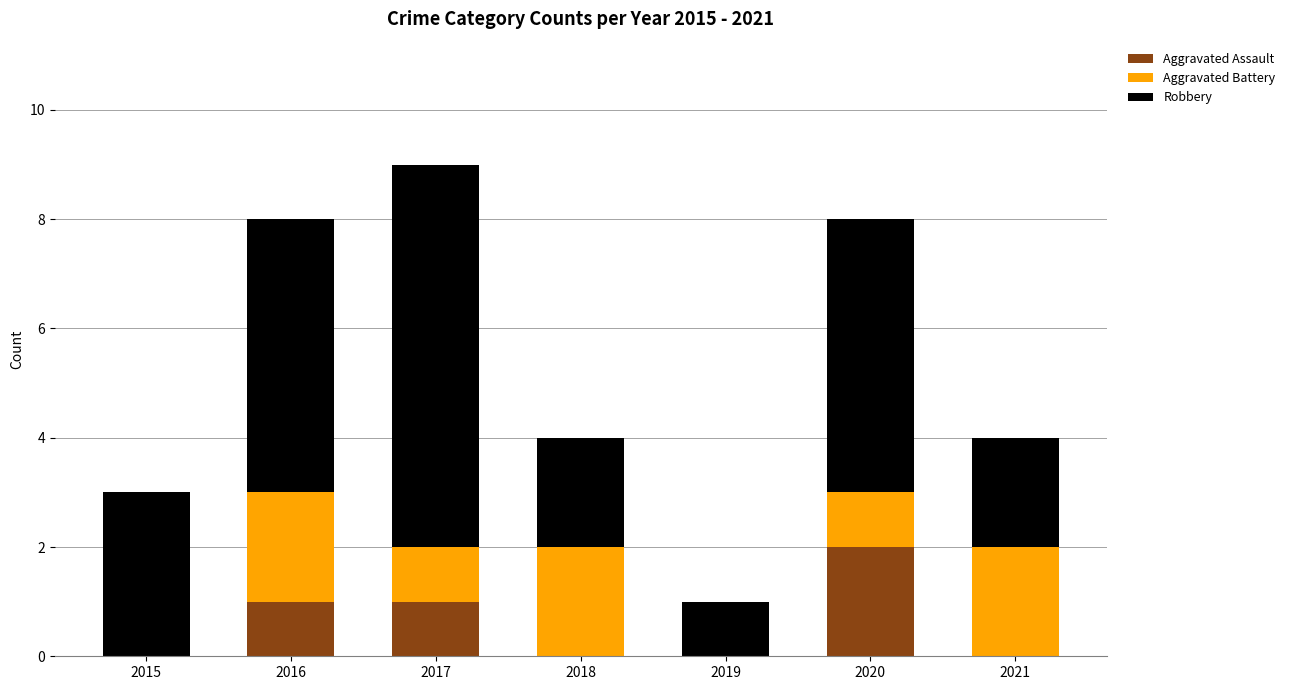

What is the sum of all Aggravated Assault values?

4